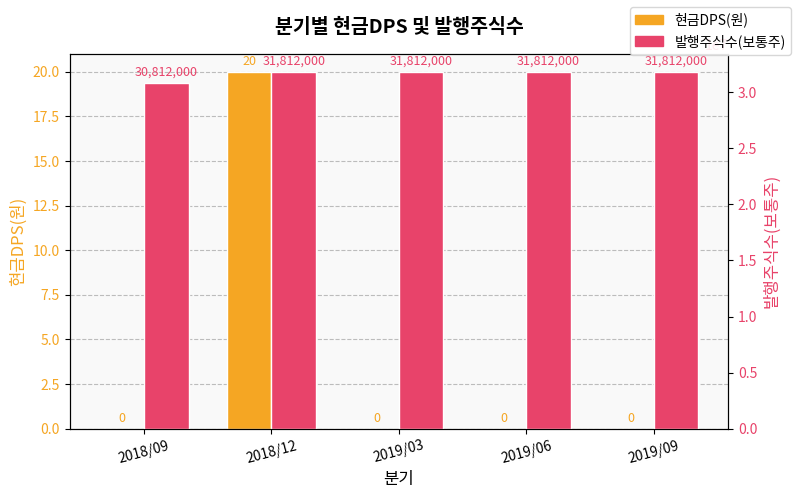

What is the label of the 2nd bar from the right?

2019/06